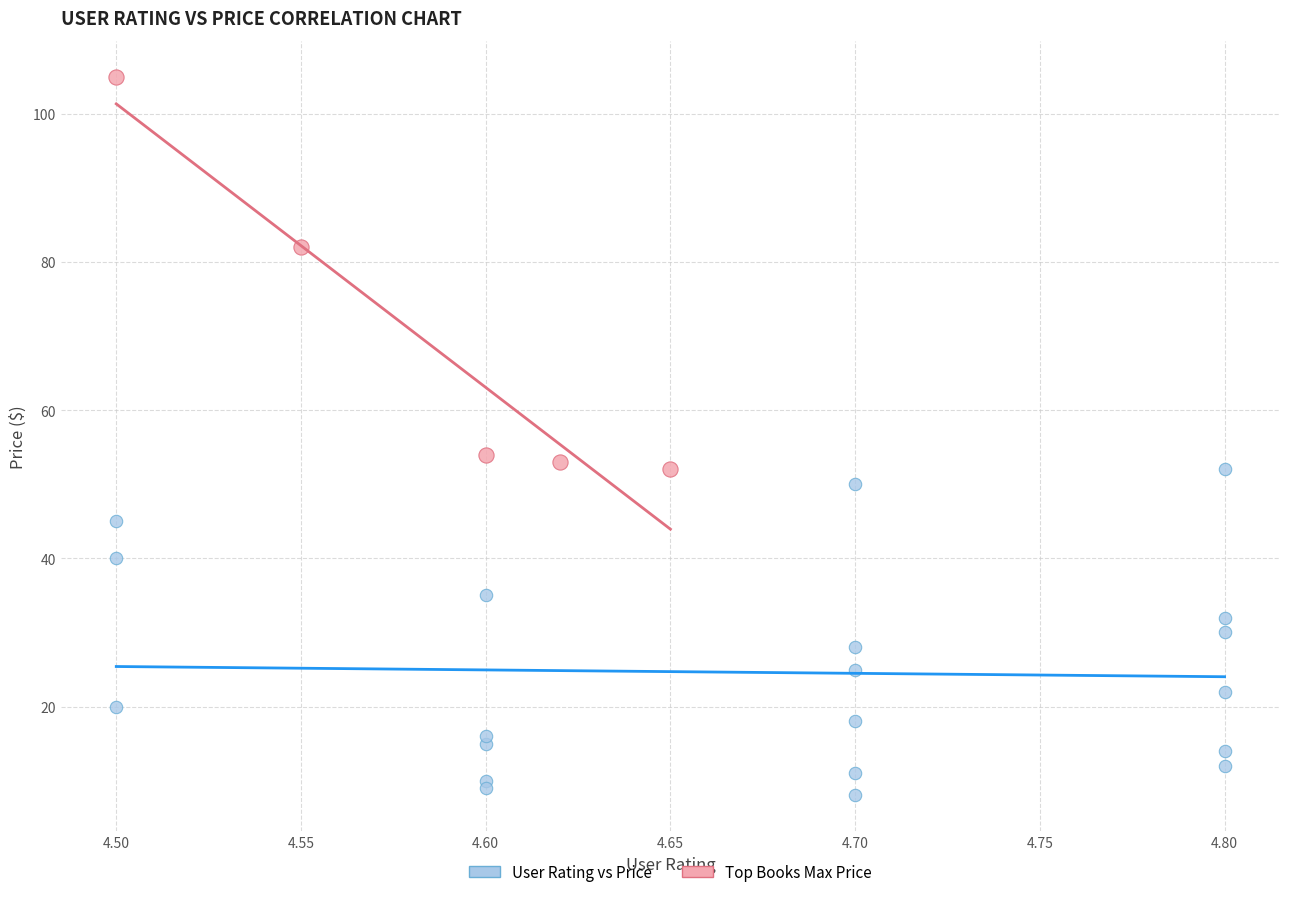

Which series has the largest Y range (max minus min)?

Top Books Max Price